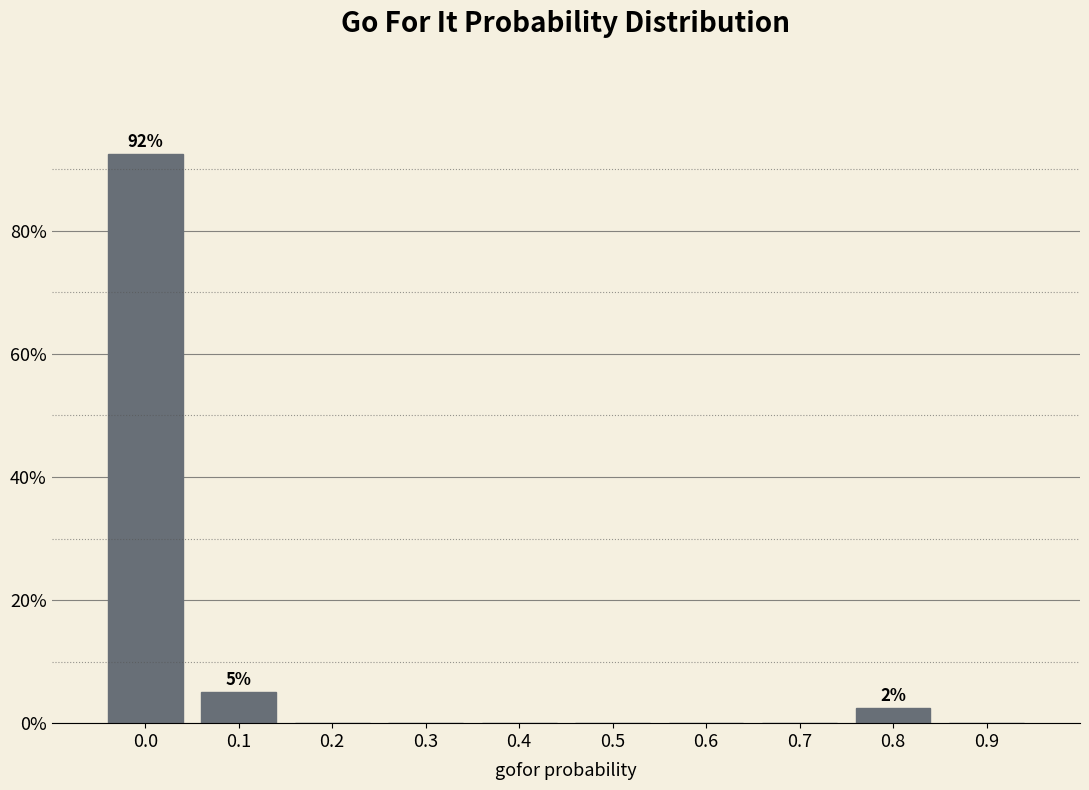

Reading left to right, extract all data points from this chart.

0.0=92.5	0.1=5.0	0.2=0.0	0.3=0.0	0.4=0.0	0.5=0.0	0.6=0.0	0.7=0.0	0.8=2.5	0.9=0.0